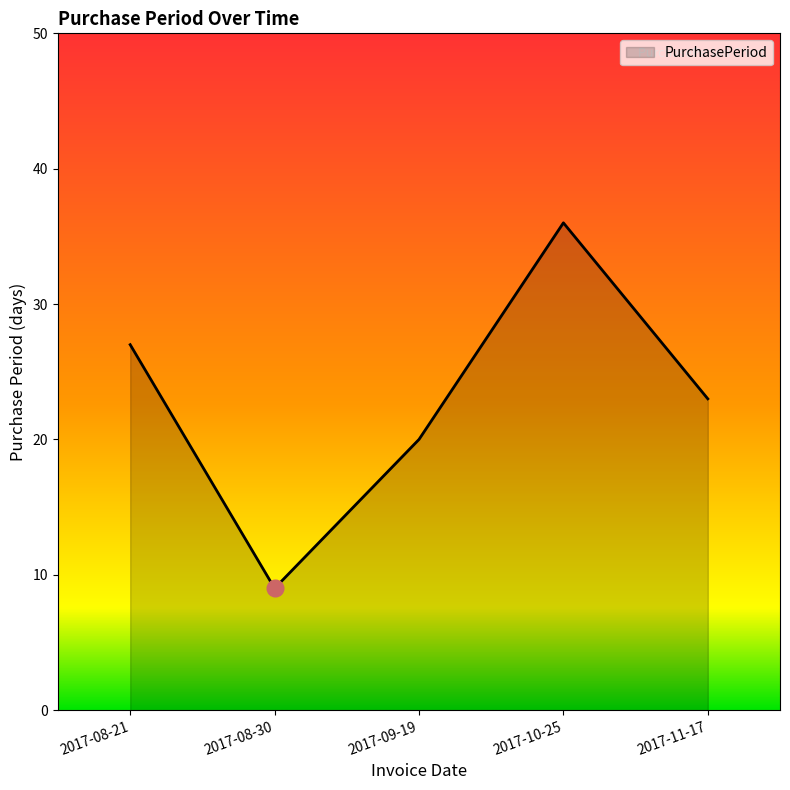

How many categories are shown in the chart?

5